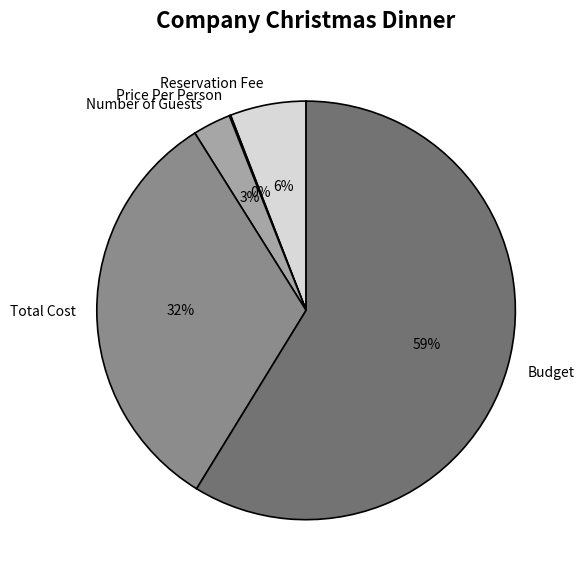

To the nearest percent, what percentage of the pie is Budget?

59%